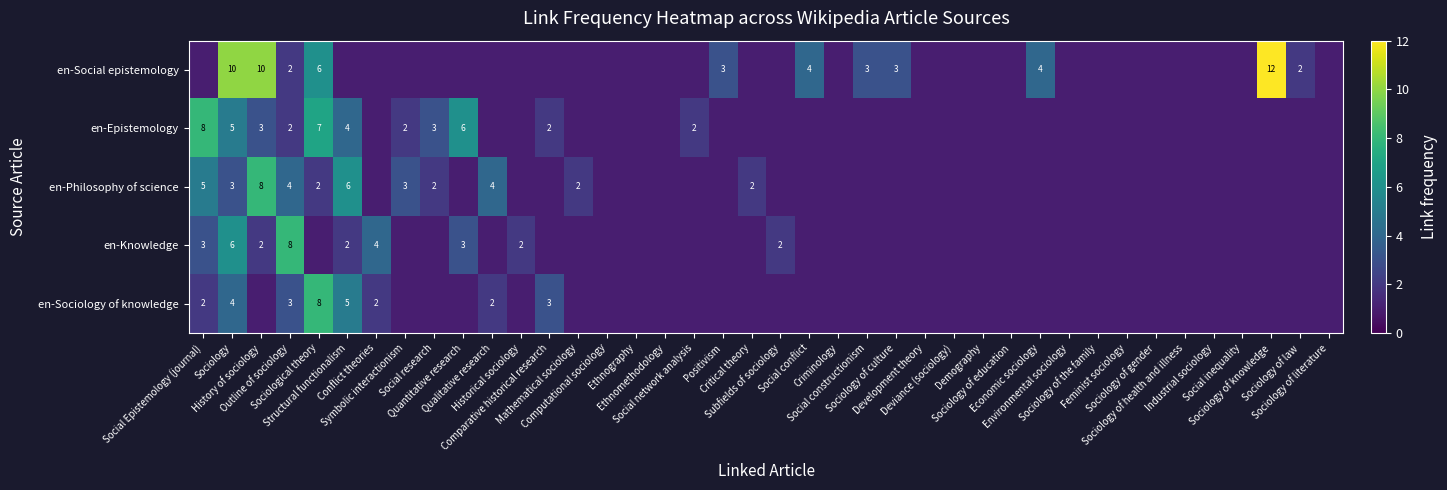

What is the difference between the highest and lowest values at Historical sociology?

1